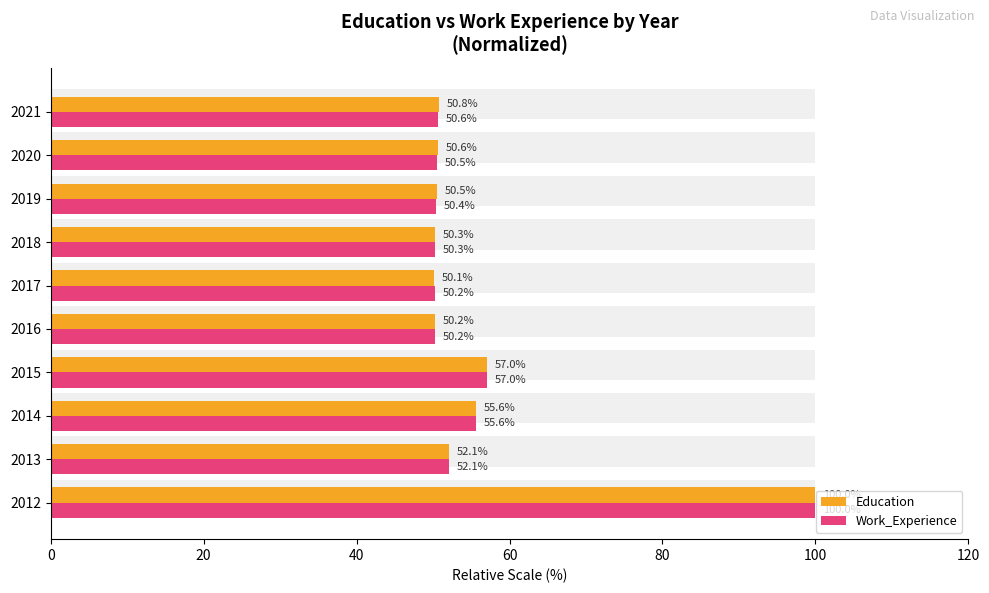

True or false: Work_Experience has a value of 21.1 at 2020.

False